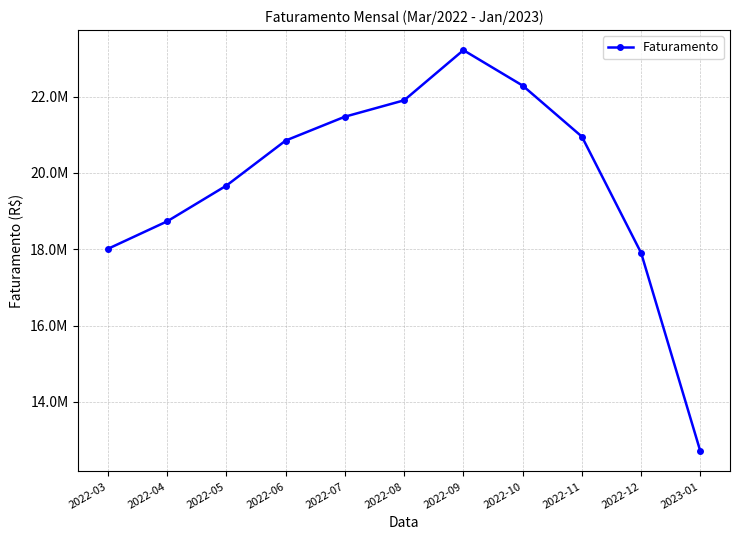

At which category does the chart reach its minimum across all series?

2023-01